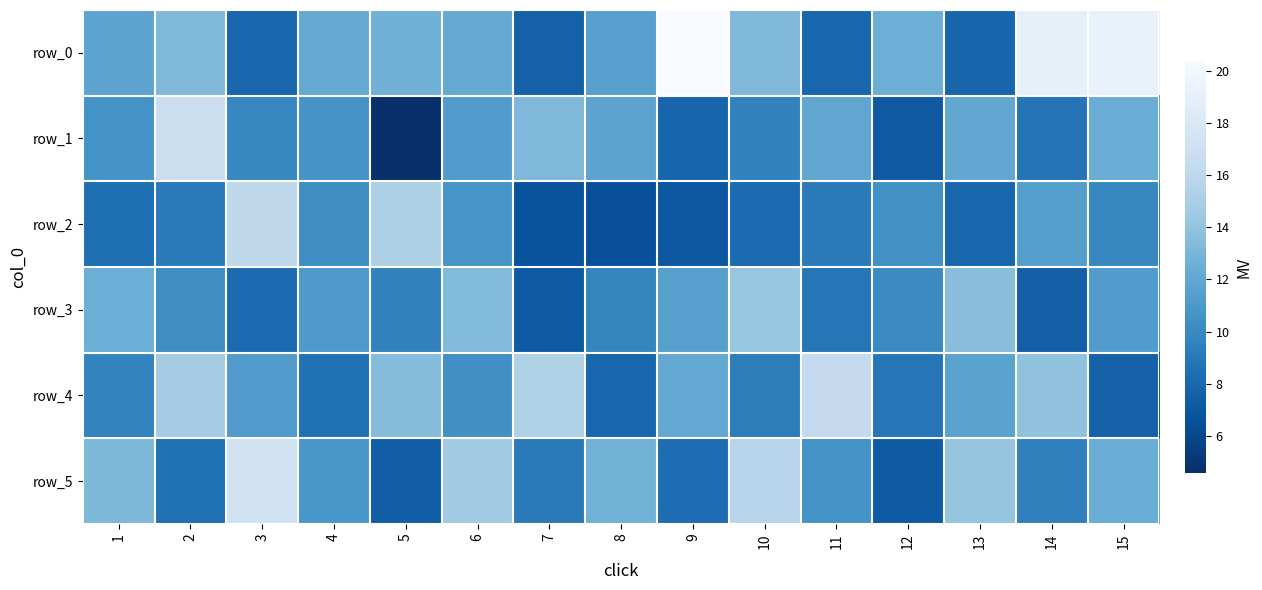

Is the value of row_3 at 5 greater than the value of row_0 at 2?

No